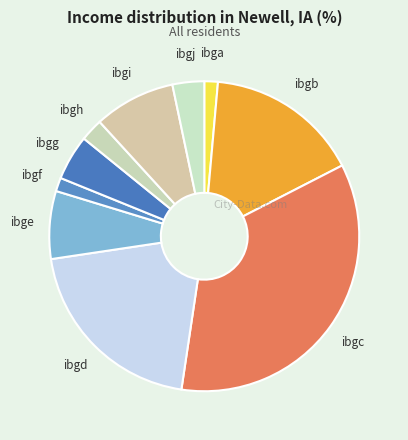

Which slice is the smallest?

ibga